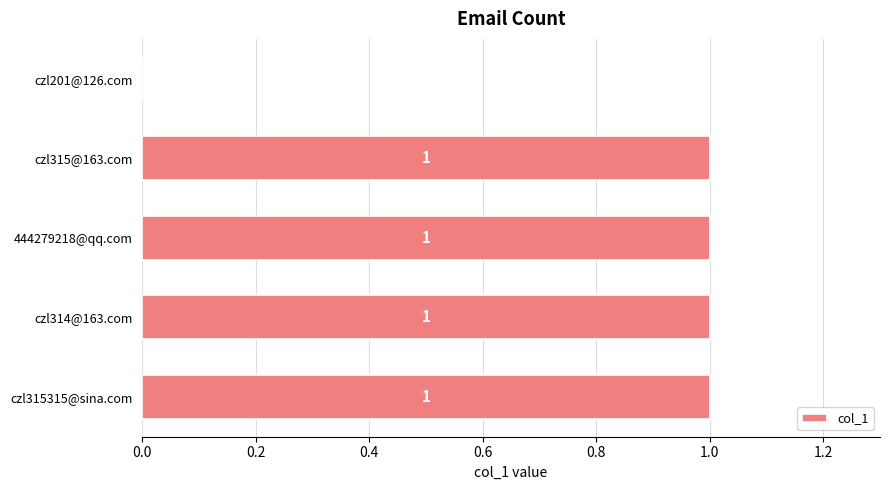

Are the bars horizontal?

Yes